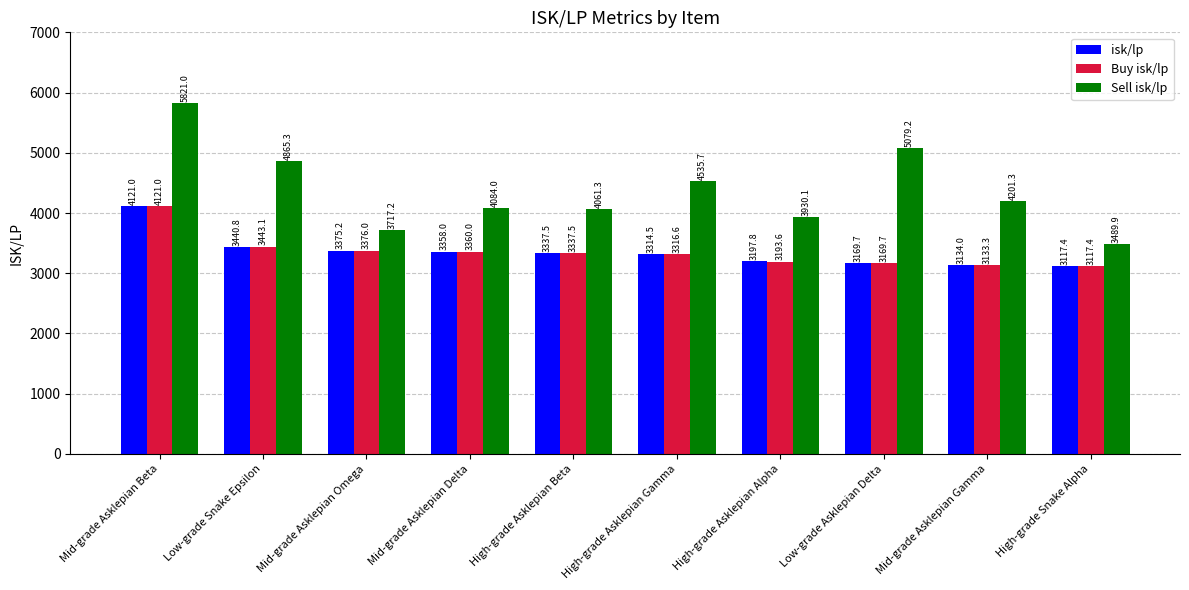

At which category is the sum across all series the highest?

Mid-grade Asklepian Beta